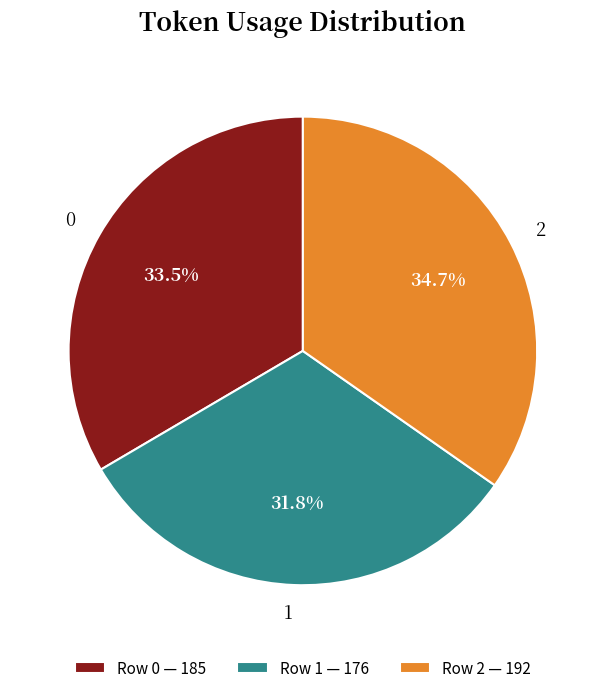

To the nearest percent, what is the difference between the largest and smallest slice percentages?

3%